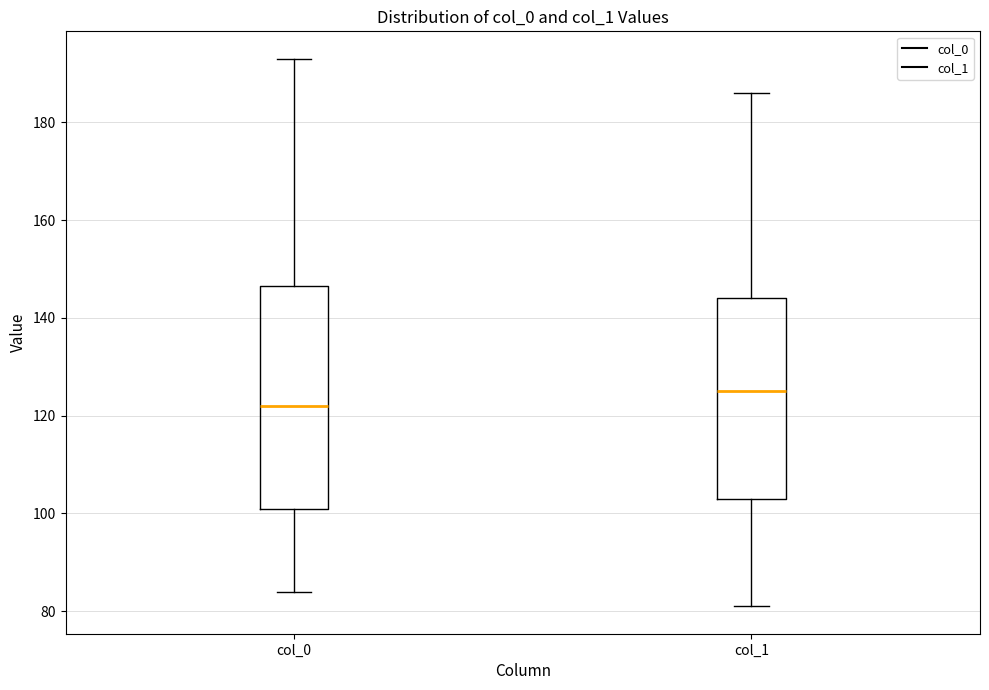

Reading left to right, transcribe this box plot: for each box, give where its median line is, the range the box spans, and where its two whiskers end, as read against the y-axis. The values are not printed on the chart, so give them approximately, as read against the axis.

col_0: median 122, box 102 to 146, whiskers 84 to 194
col_1: median 126, box 104 to 144, whiskers 82 to 186